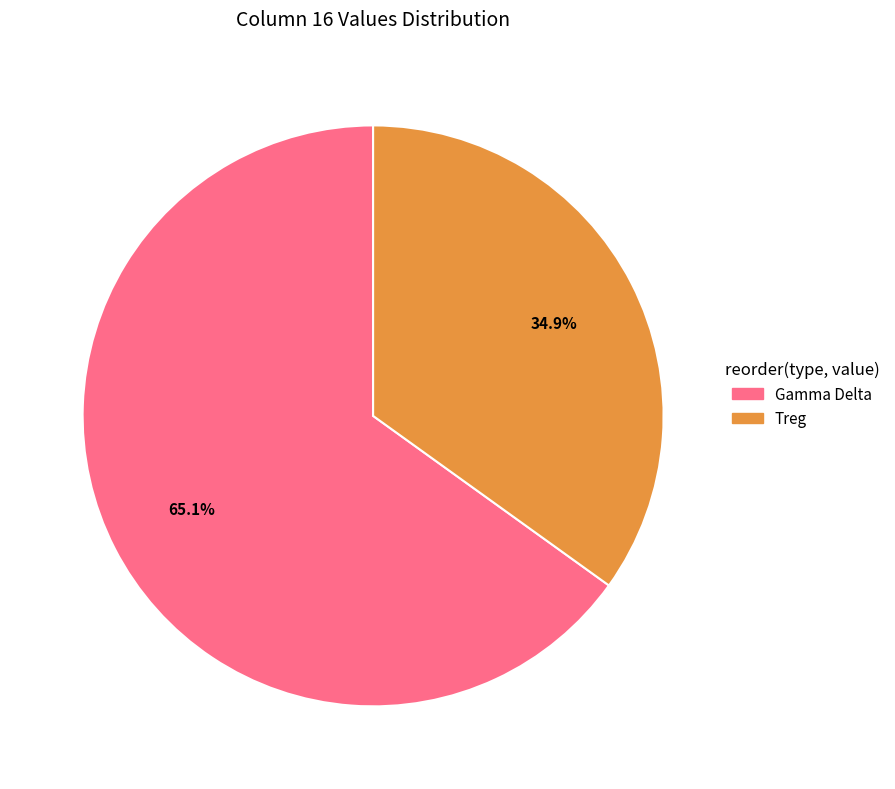

Rank the categories by value from highest to lowest.

Gamma Delta, Treg